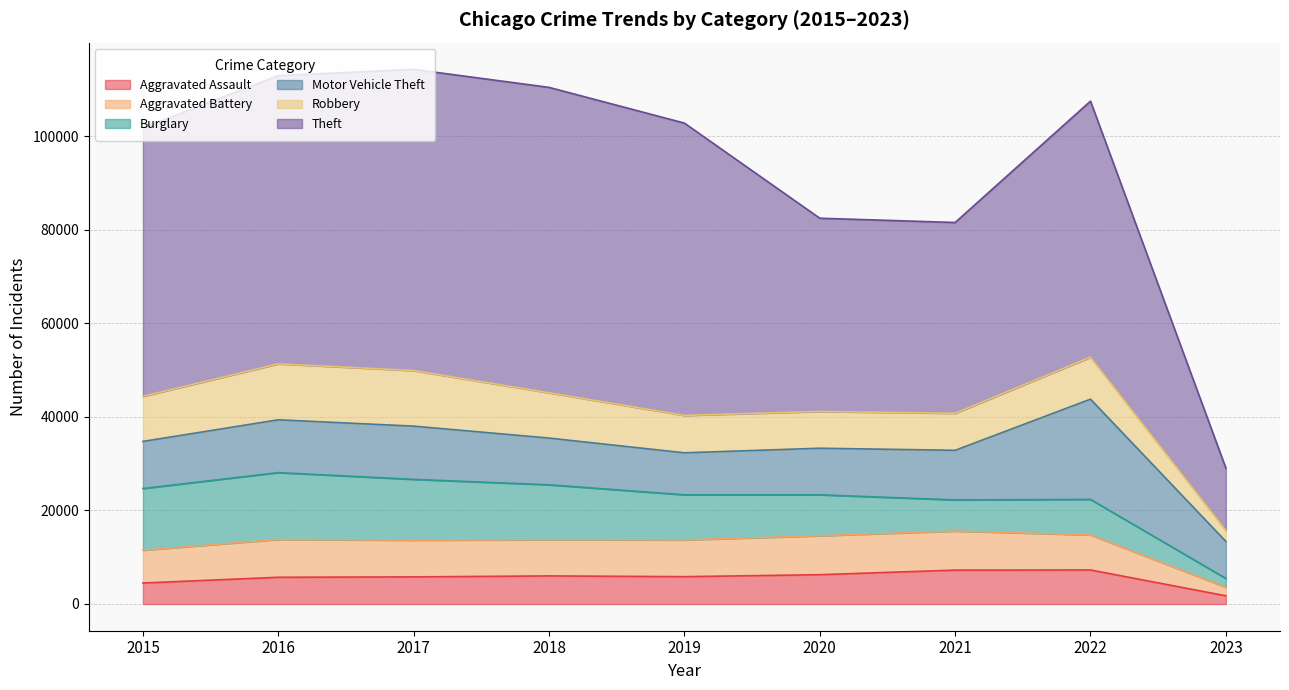

What is the value of the Robbery point at the 2nd from the left?

11960